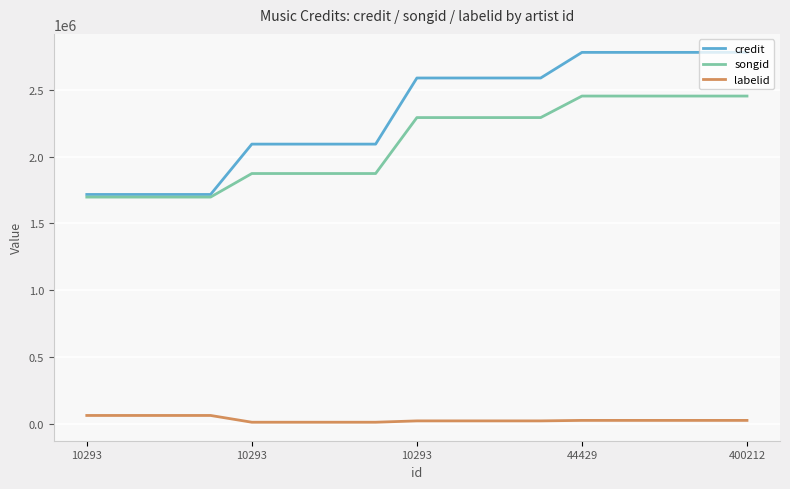

True or false: labelid and credit intersect in this chart.

False